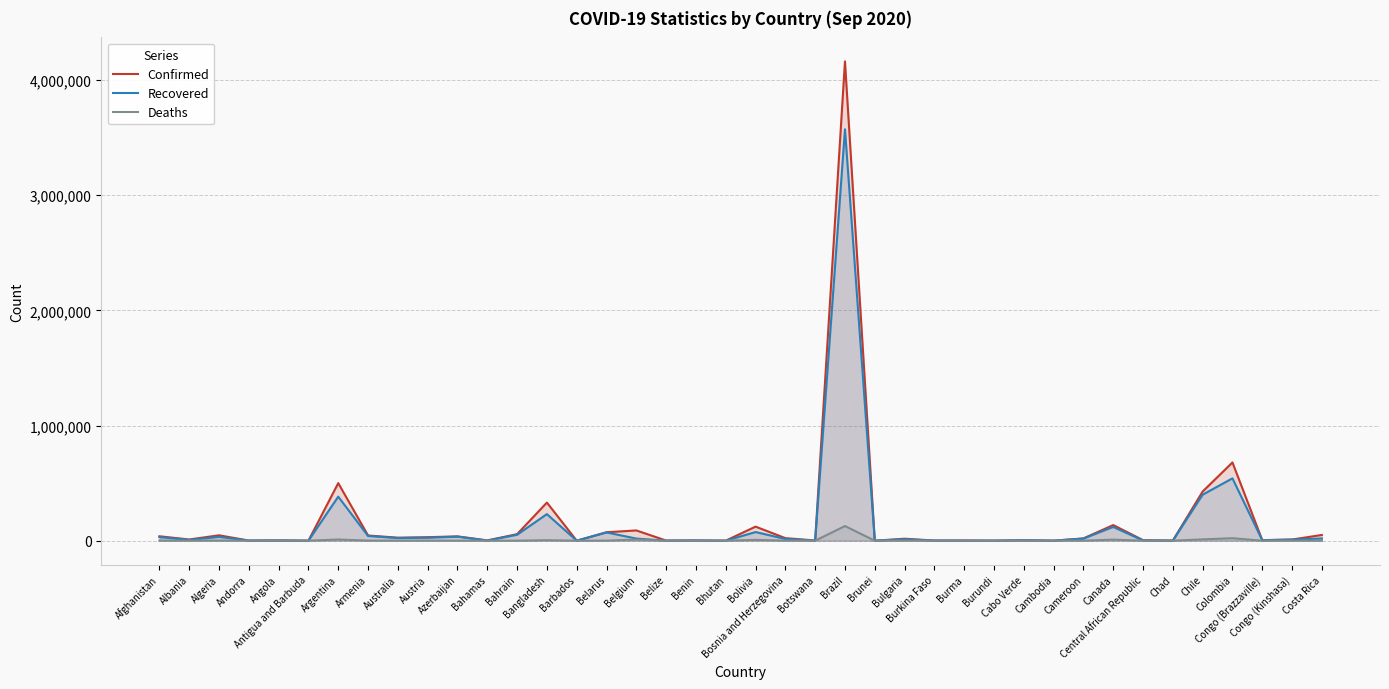

Reading right to left, what are all the values shown in this chart?

Confirmed: Costa Rica=49897	Congo (Kinshasa)=10324	Congo (Brazzaville)=4891	Colombia=679513	Chile=427027	Chad=1045	Central African Republic=4735	Canada=135786	Cameroon=19848	Cambodia=274	Cabo Verde=4400	Burundi=466	Burma=1889	Burkina Faso=1466	Bulgaria=17313	Brunei=145	Brazil=4162073	Botswana=2126	Bosnia and Herzegovina=22258	Bolivia=122308	Bhutan=234	Benin=2213	Belize=1361	Belgium=89141	Belarus=73402	Barbados=180	Bangladesh=331078	Bahrain=56778	Bahamas=2657	Azerbaijan=37732	Austria=30583	Australia=26465	Armenia=45152	Argentina=500034	Antigua and Barbuda=95	Angola=3033	Andorra=1261	Algeria=46938	Albania=10553	Afghanistan=38544
Recovered: Costa Rica=19285	Congo (Kinshasa)=9523	Congo (Brazzaville)=3887	Colombia=541462	Chile=399555	Chad=927	Central African Republic=1825	Canada=119457	Cameroon=18448	Cambodia=273	Cabo Verde=3851	Burundi=374	Burma=553	Burkina Faso=1112	Bulgaria=12297	Brunei=139	Brazil=3572421	Botswana=493	Bosnia and Herzegovina=15208	Bolivia=75098	Bhutan=153	Benin=1793	Belize=321	Belgium=18602	Belarus=71999	Barbados=156	Bangladesh=230804	Bahrain=51574	Bahamas=1088	Azerbaijan=35119	Austria=25764	Australia=22861	Armenia=41023	Argentina=382490	Antigua and Barbuda=91	Angola=1215	Andorra=934	Algeria=33183	Albania=6239	Afghanistan=31048
Deaths: Costa Rica=531	Congo (Kinshasa)=260	Congo (Brazzaville)=114	Colombia=21817	Chile=11702	Chad=79	Central African Republic=62	Canada=9203	Cameroon=415	Cambodia=0	Cabo Verde=42	Burundi=1	Burma=12	Burkina Faso=56	Bulgaria=692	Brunei=3	Brazil=127464	Botswana=9	Bosnia and Herzegovina=675	Bolivia=7097	Bhutan=0	Benin=40	Belize=16	Belgium=9912	Belarus=726	Barbados=7	Bangladesh=4593	Bahrain=202	Bahamas=63	Azerbaijan=555	Austria=747	Australia=781	Armenia=905	Argentina=10457	Antigua and Barbuda=3	Angola=124	Andorra=53	Algeria=1571	Albania=321	Afghanistan=1420